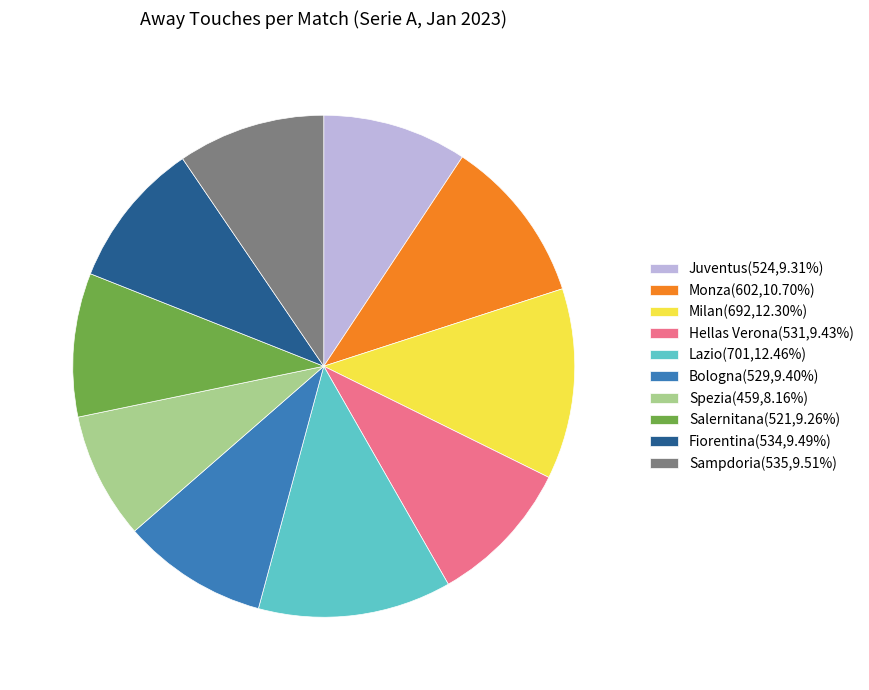

What is the ratio of the value at Hellas Verona(531,9.43%) to the value at Salernitana(521,9.26%)?

1.0